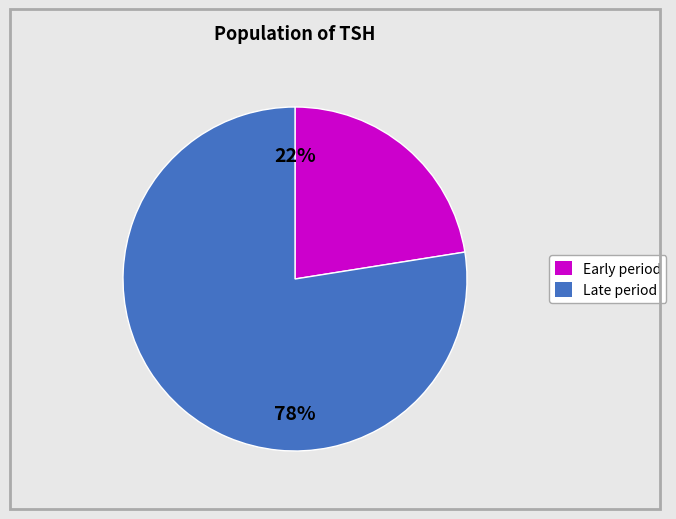

Is there any slice that represents more than half of the pie?

Yes